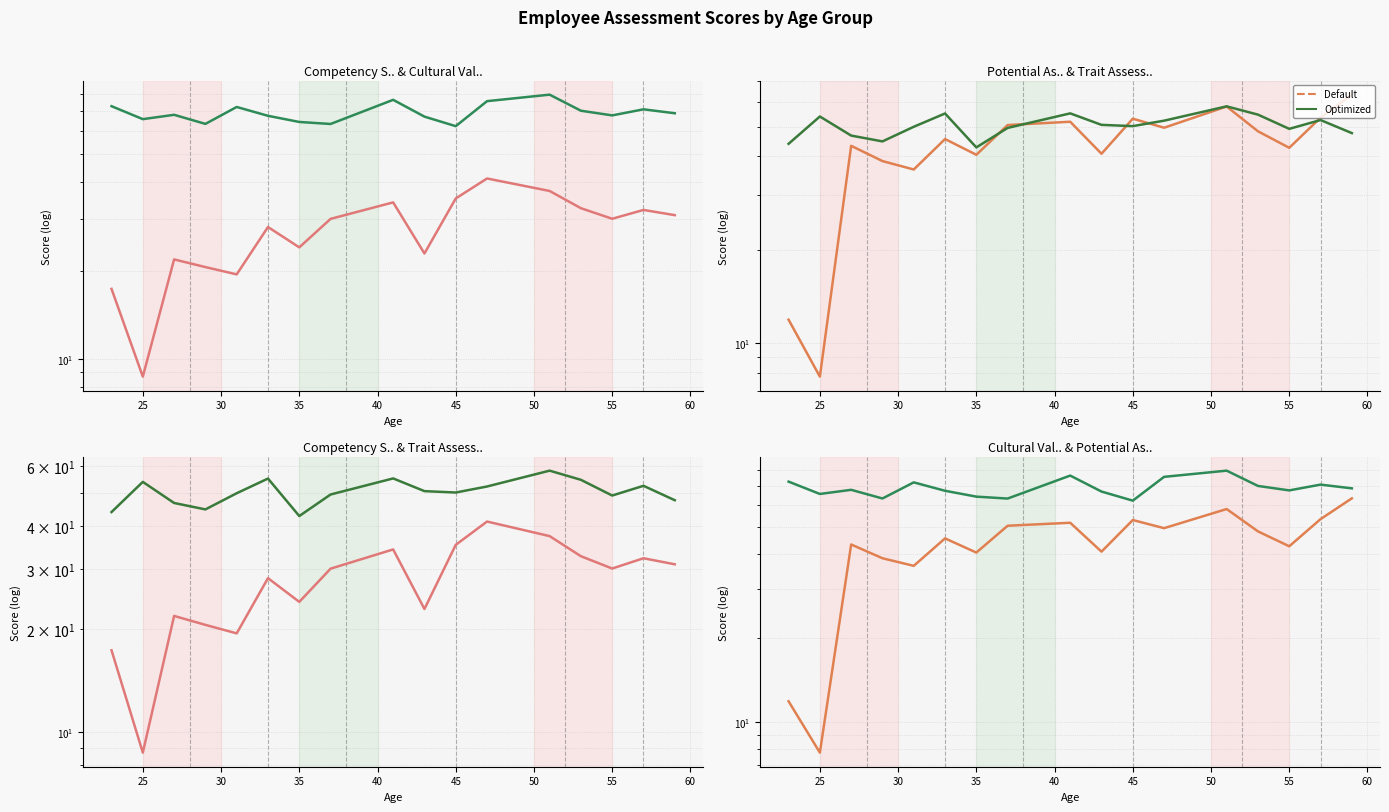

Is it true that Potential Assessment Score equals 32.7 at 11?

False